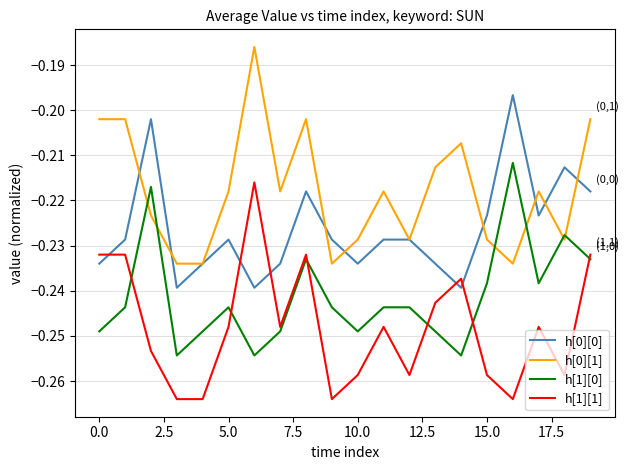

How many lines are shown in the chart?

4